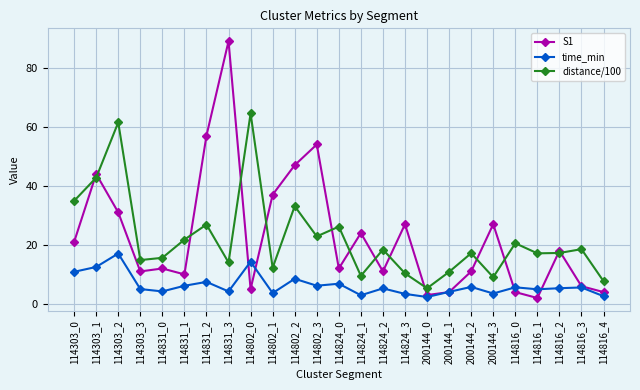

What is the total value across all series at 114303_0?

66.8